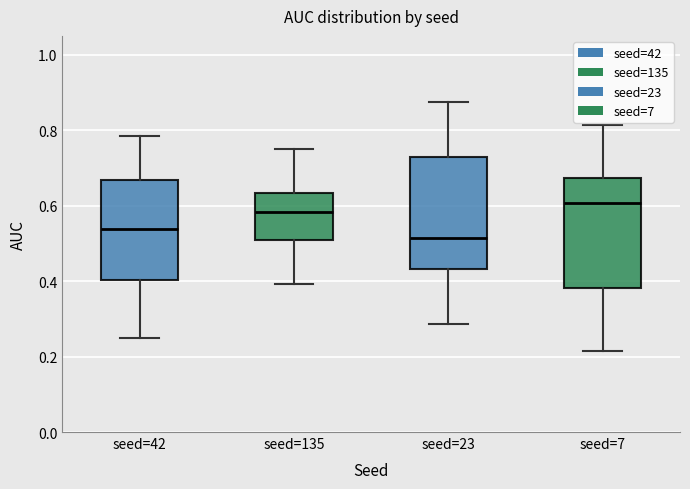

Reading left to right, read every box against the y-axis: the position of its median line, the range the box covers, and the ends of its whiskers. The values are not printed on the chart, so give them approximately, as read against the axis.

seed=42: median 0.54, box 0.40 to 0.66, whiskers 0.26 to 0.78
seed=135: median 0.58, box 0.50 to 0.64, whiskers 0.40 to 0.76
seed=23: median 0.52, box 0.44 to 0.72, whiskers 0.28 to 0.88
seed=7: median 0.60, box 0.38 to 0.68, whiskers 0.22 to 0.82